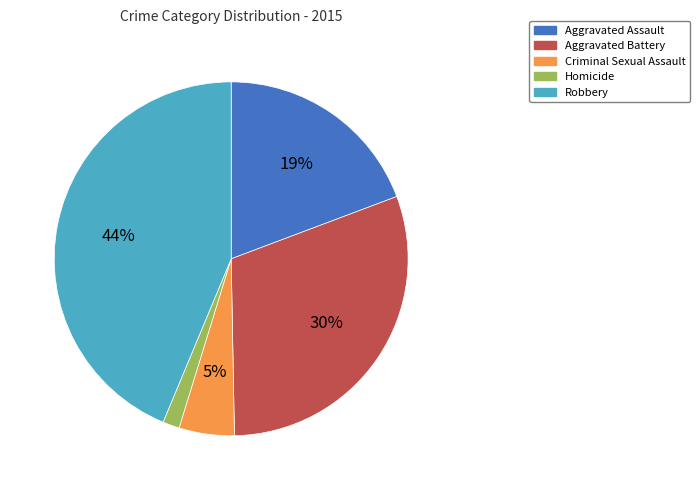

Which category has the smallest portion of the pie?

Homicide